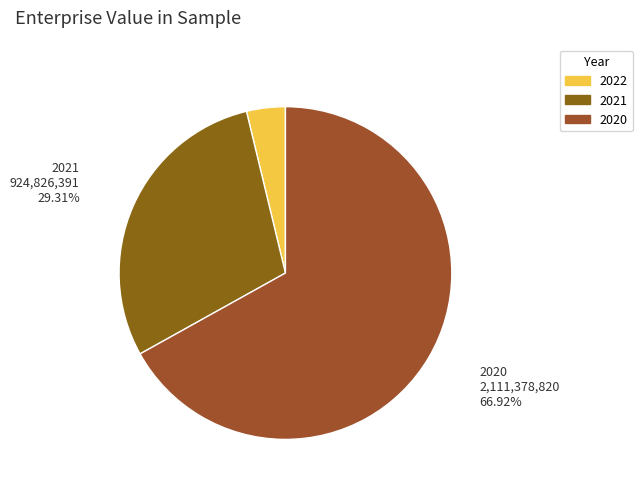

To the nearest percent, what is the difference between the 2022 and 2020 slice percentages?

63%